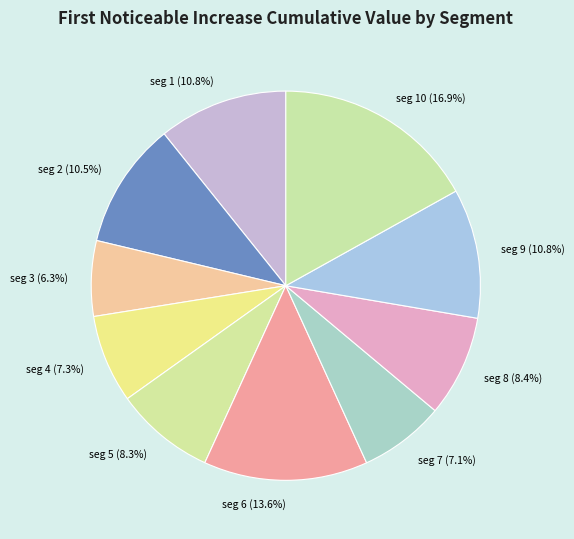

Count the number of slices in the pie.

10